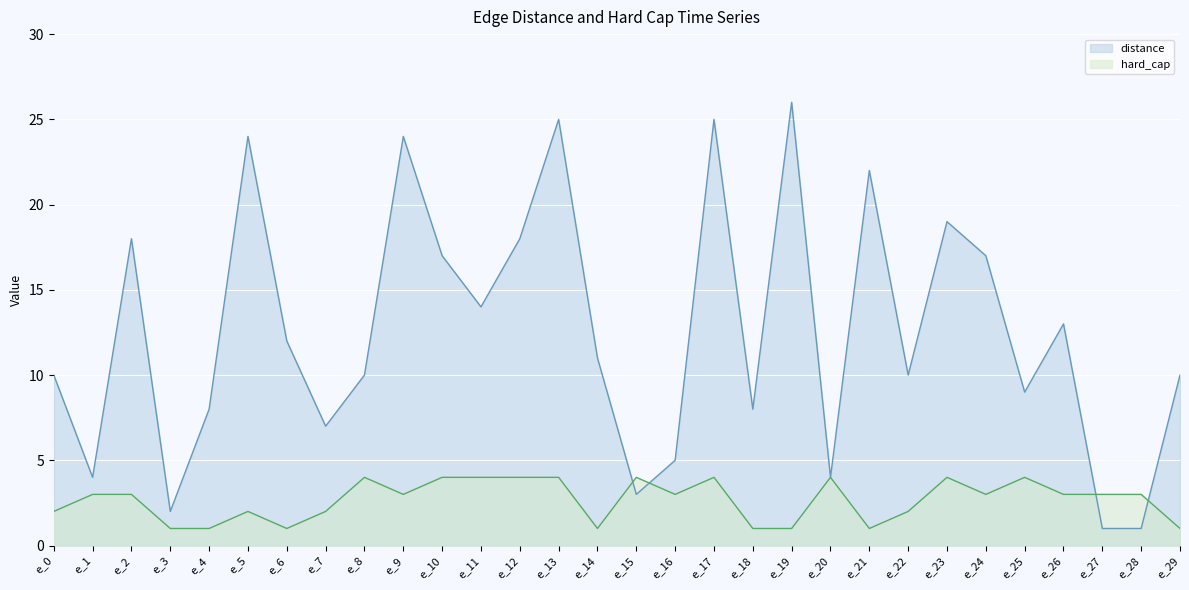

Reading left to right, extract all data points from this chart.

distance: e_0=10	e_1=4	e_2=18	e_3=2	e_4=8	e_5=24	e_6=12	e_7=7	e_8=10	e_9=24	e_10=17	e_11=14	e_12=18	e_13=25	e_14=11	e_15=3	e_16=5	e_17=25	e_18=8	e_19=26	e_20=4	e_21=22	e_22=10	e_23=19	e_24=17	e_25=9	e_26=13	e_27=1	e_28=1	e_29=10
hard_cap: e_0=2	e_1=3	e_2=3	e_3=1	e_4=1	e_5=2	e_6=1	e_7=2	e_8=4	e_9=3	e_10=4	e_11=4	e_12=4	e_13=4	e_14=1	e_15=4	e_16=3	e_17=4	e_18=1	e_19=1	e_20=4	e_21=1	e_22=2	e_23=4	e_24=3	e_25=4	e_26=3	e_27=3	e_28=3	e_29=1